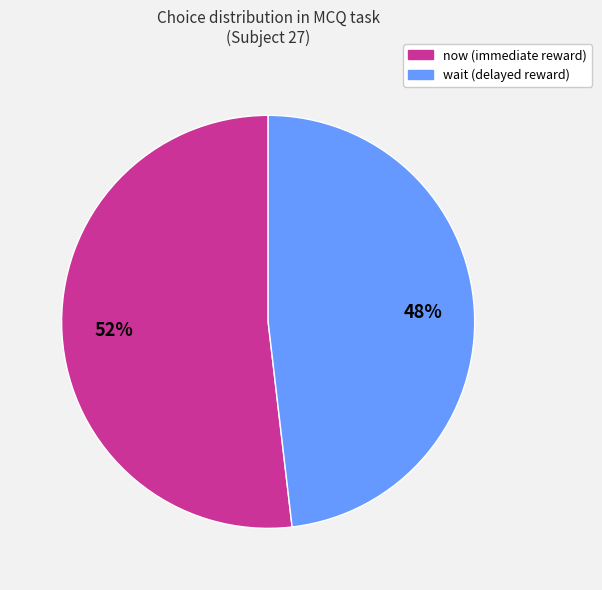

Rank the categories by value from highest to lowest.

now, wait